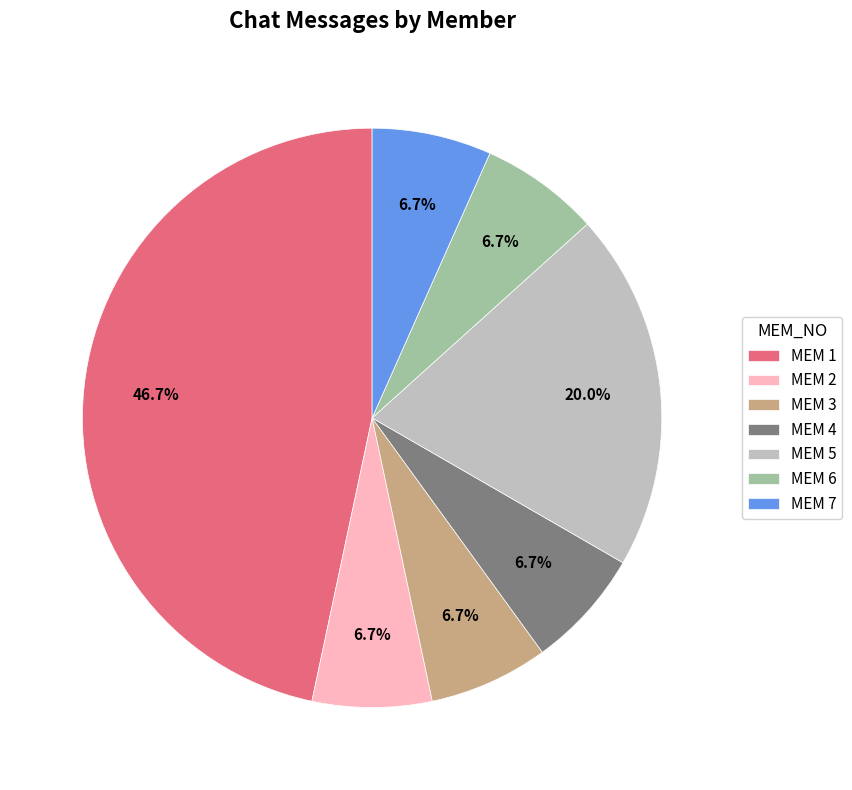

Does MEM 1 represent more than half of the total?

No